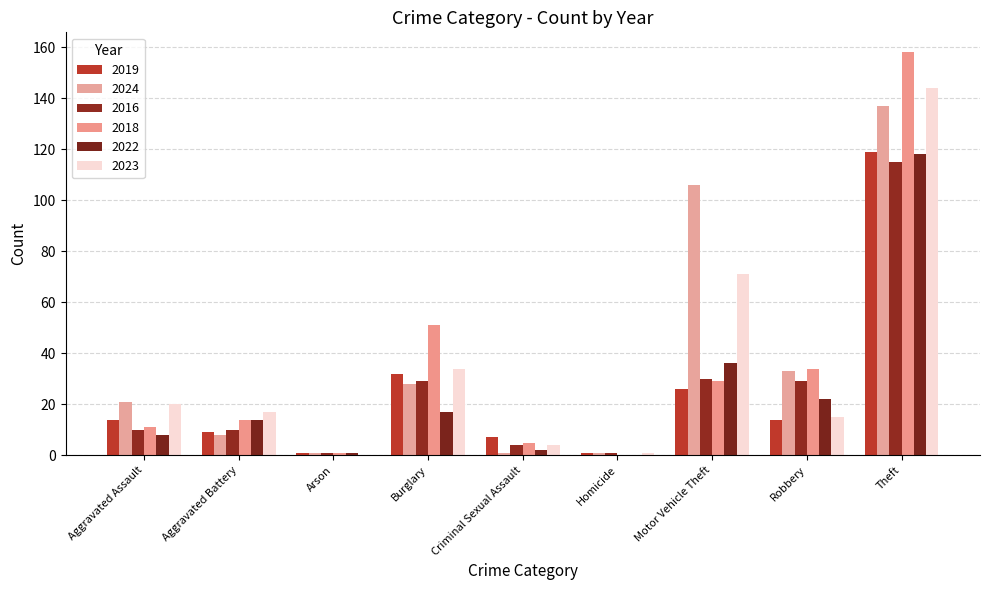

How many groups of bars are there?

9